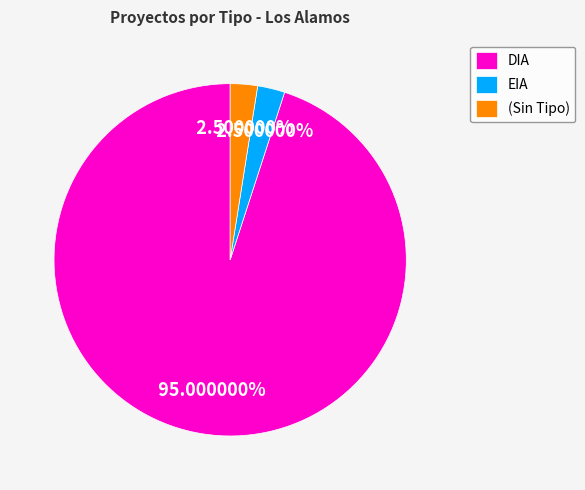

Is there any slice that represents more than half of the pie?

Yes